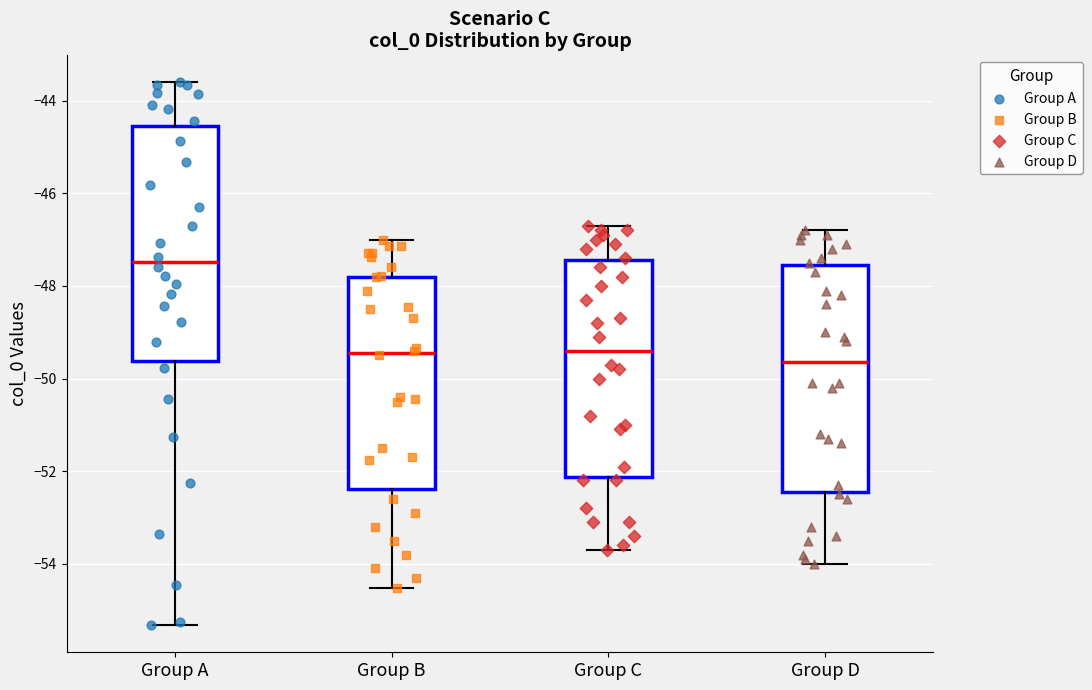

Reading left to right, transcribe this box plot: for each box, give where its median line is, the range the box spans, and where its two whiskers end, as read against the y-axis. The values are not printed on the chart, so give them approximately, as read against the axis.

Group A: median -47.4, box -49.6 to -44.6, whiskers -55.4 to -43.6
Group B: median -49.4, box -52.4 to -47.8, whiskers -54.6 to -47.0
Group C: median -49.4, box -52.2 to -47.4, whiskers -53.6 to -46.6
Group D: median -49.6, box -52.4 to -47.6, whiskers -54.0 to -46.8